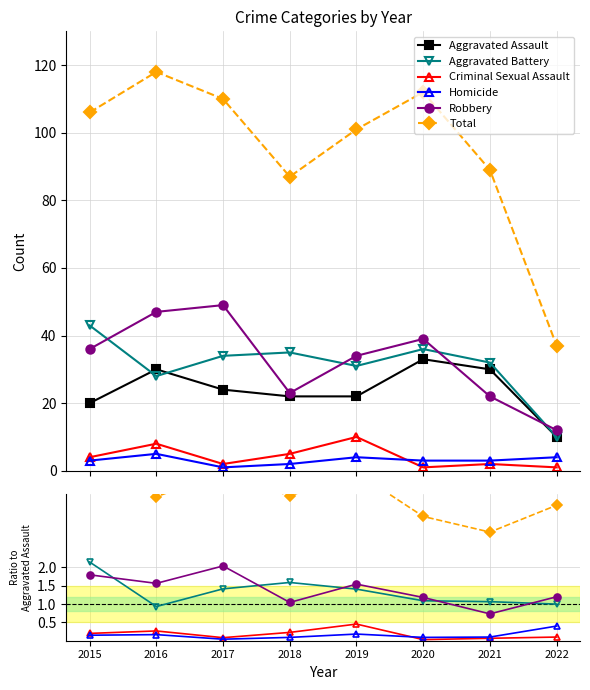

True or false: Robbery has a value of 1.6 at 2016.

True